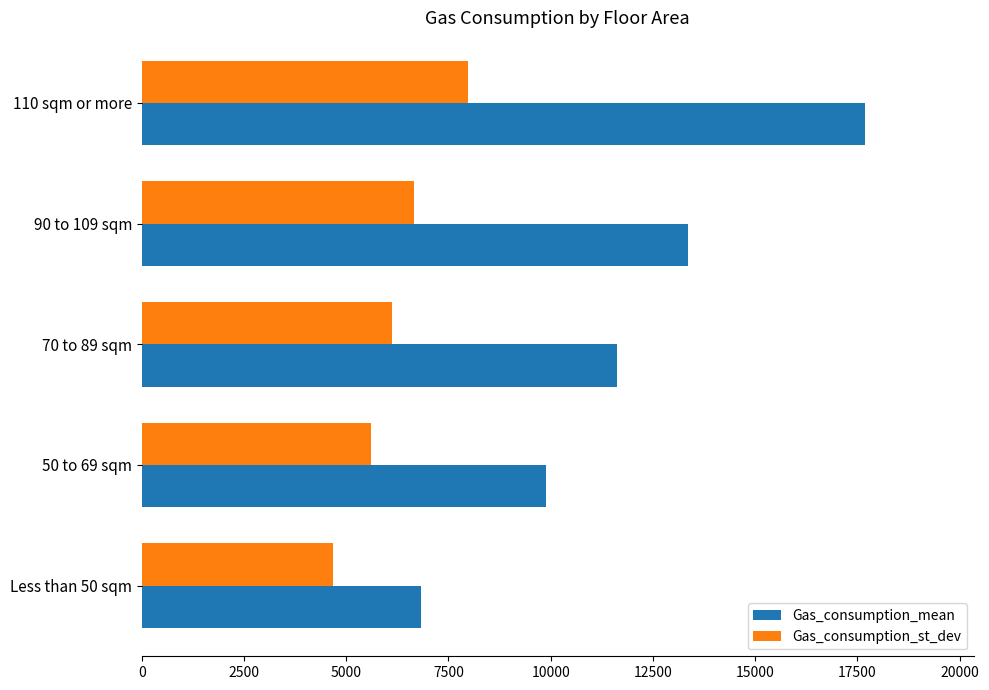

The value of Gas_consumption_mean at 110 sqm or more is 17690. True or false?

True